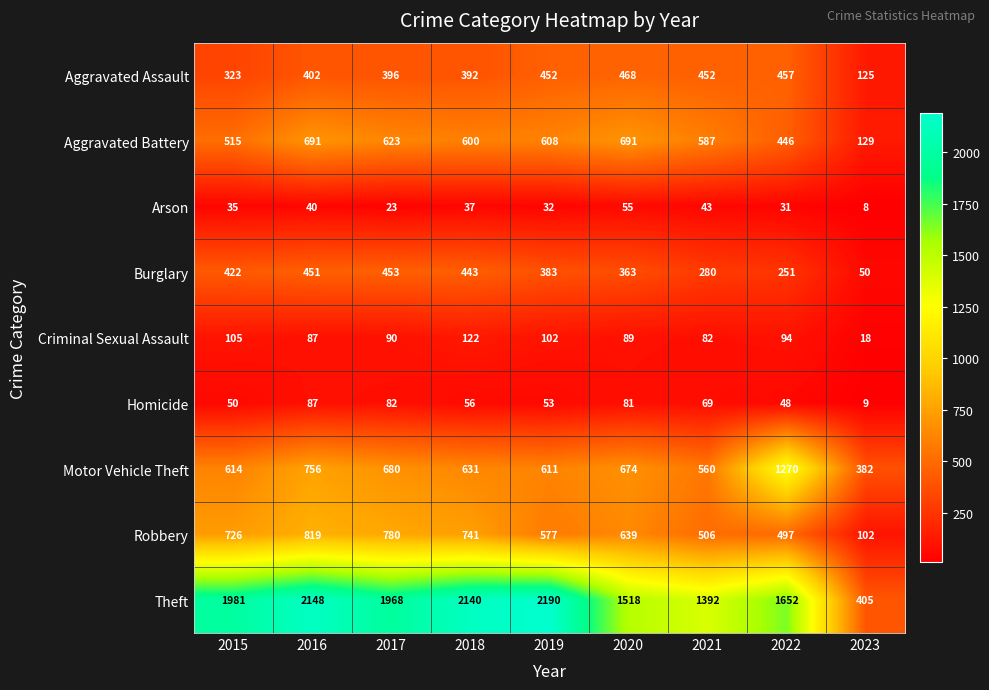

Which category has the lowest value in the Motor Vehicle Theft series?

2023